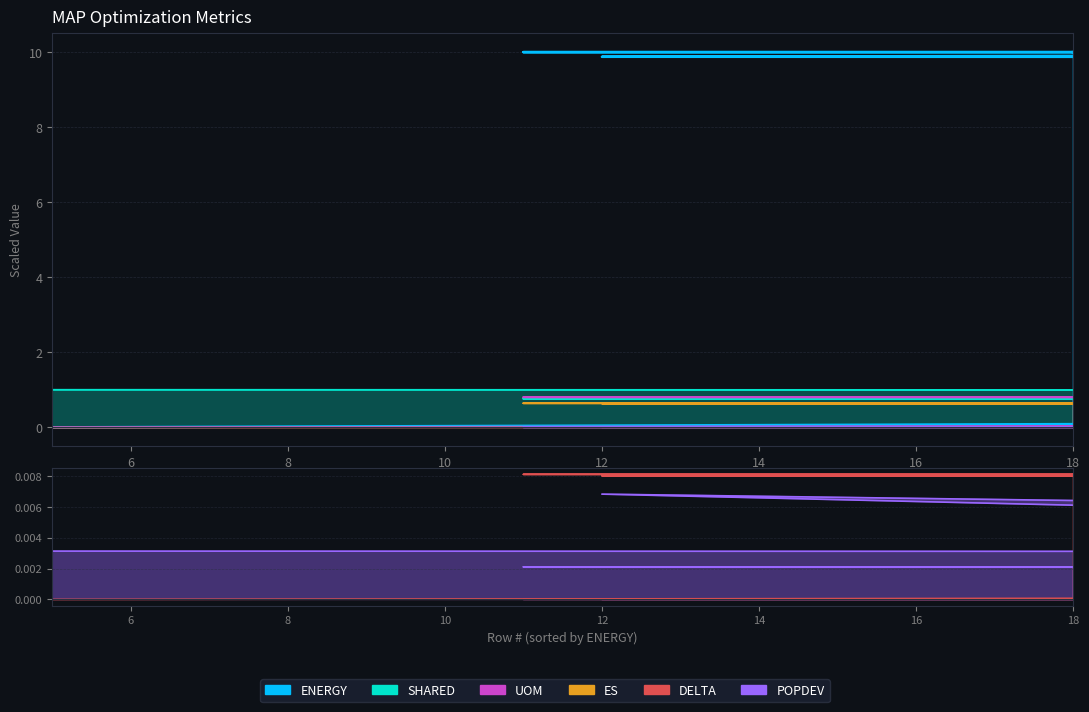

What is the difference between the maximum and minimum values in the ES series?

0.6